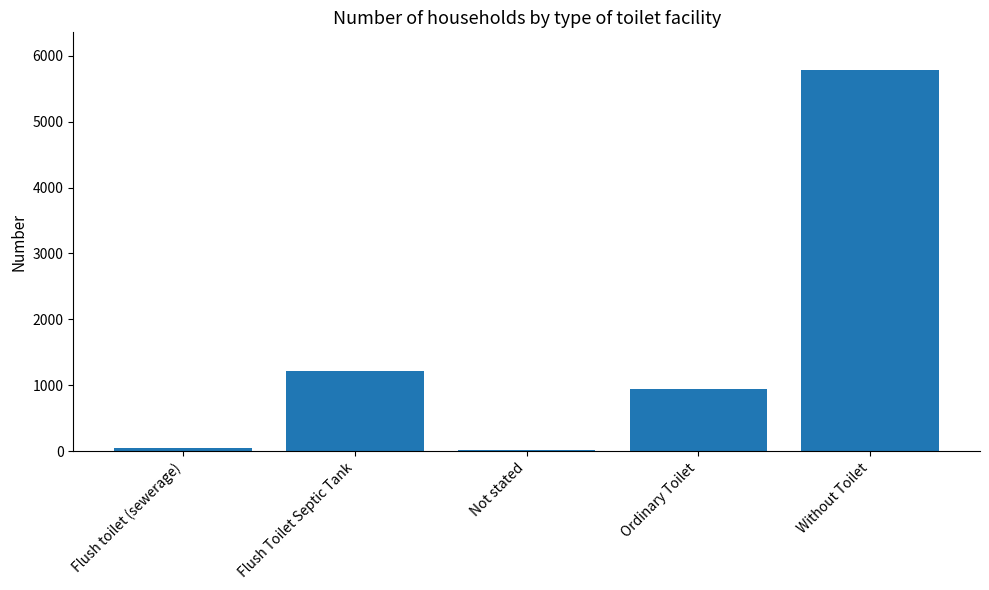

Reading right to left, what are all the values shown in this chart?

5779	948	18	1214	50